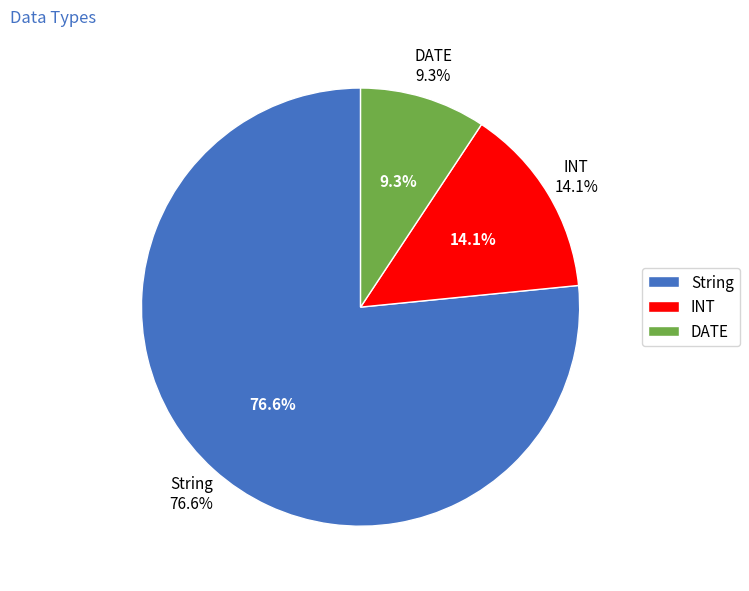

Which has a higher value, INT or String?

String